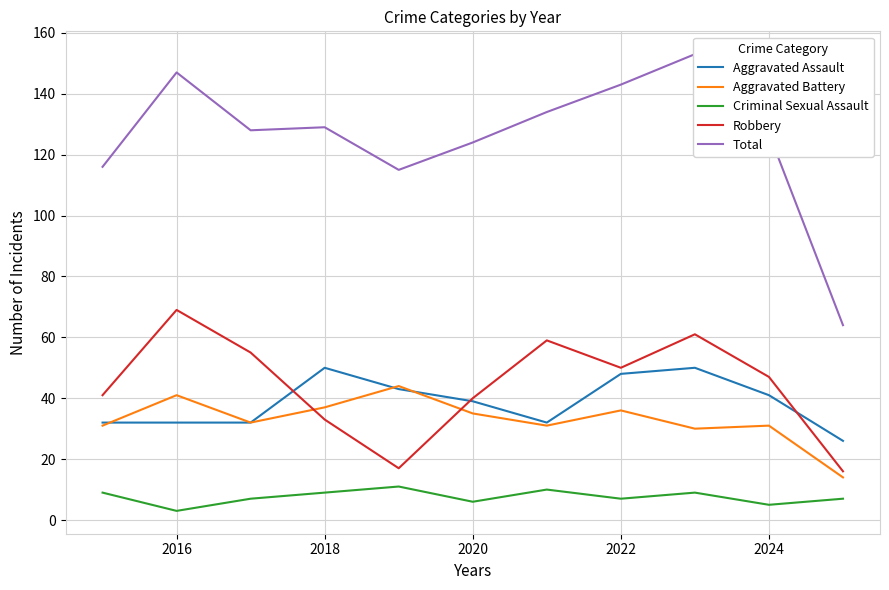

At which category does Aggravated Battery reach its first local peak?

2016